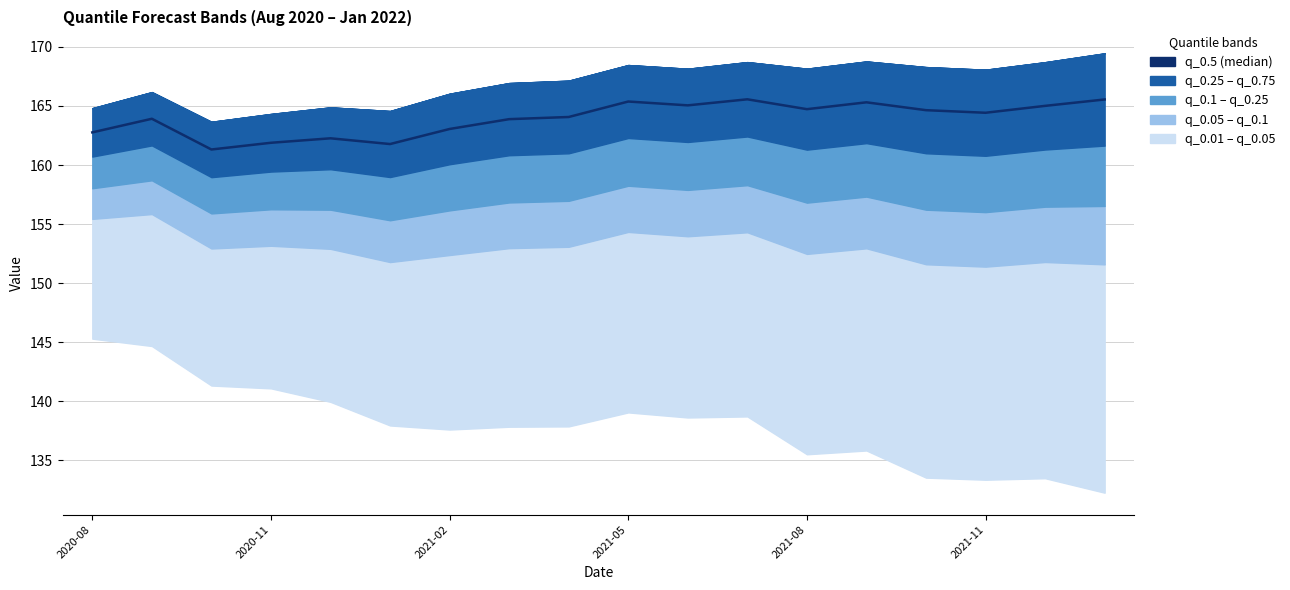

Between 10 and 15, which is larger?

10